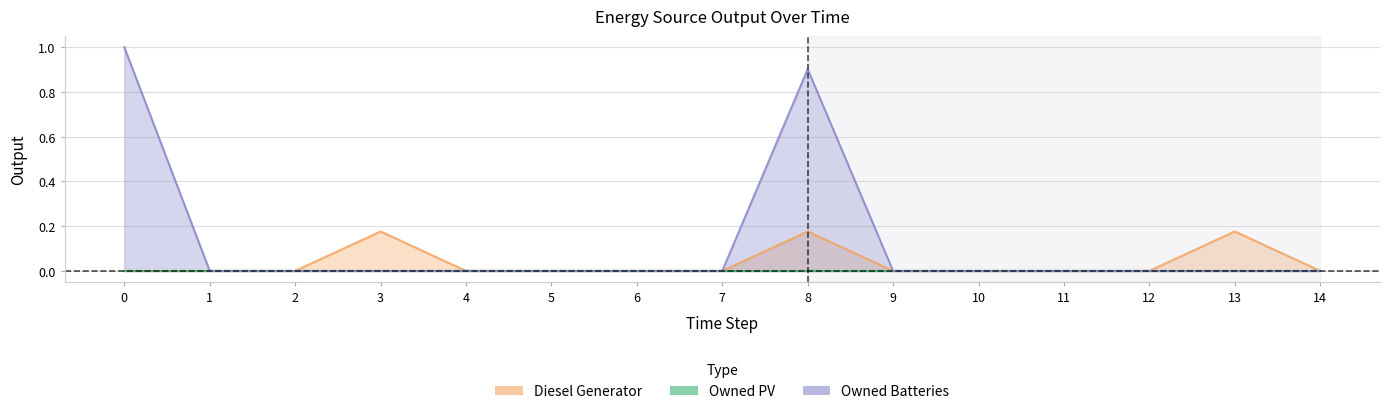

True or false: Owned Batteries and Diesel Generator cross at least once.

True